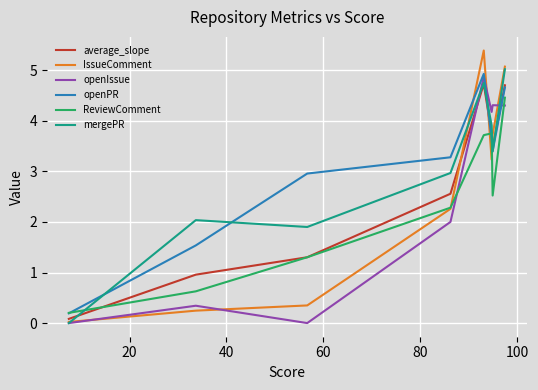

How many intersections are there between IssueComment and average_slope?

3